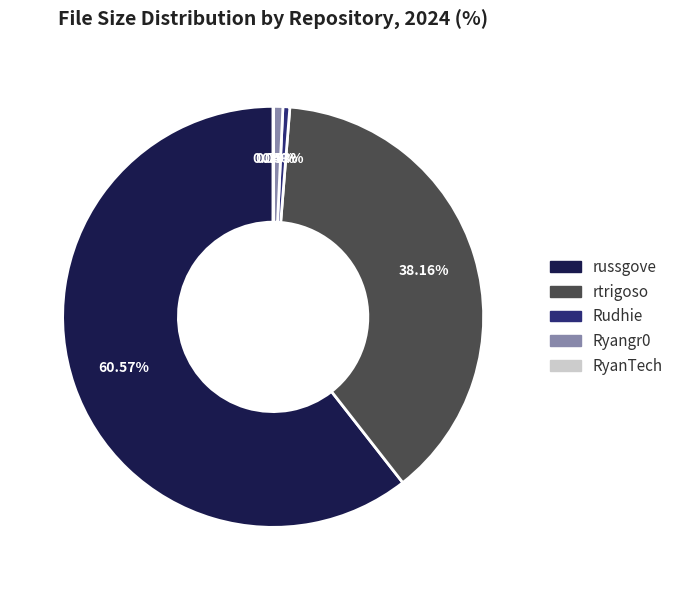

Is there a majority slice in this chart?

Yes